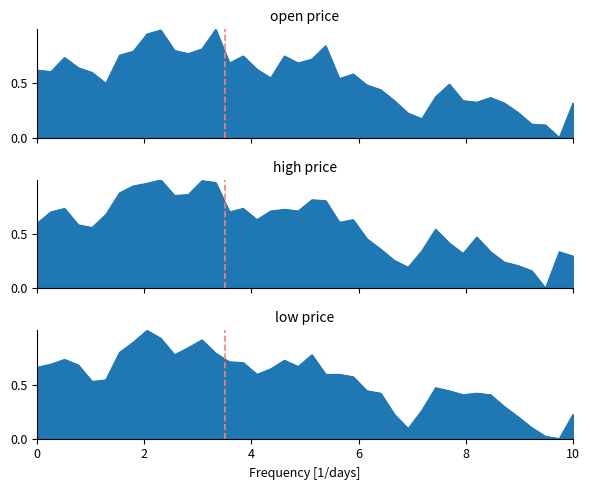

Which series has the widest spread of values?

open